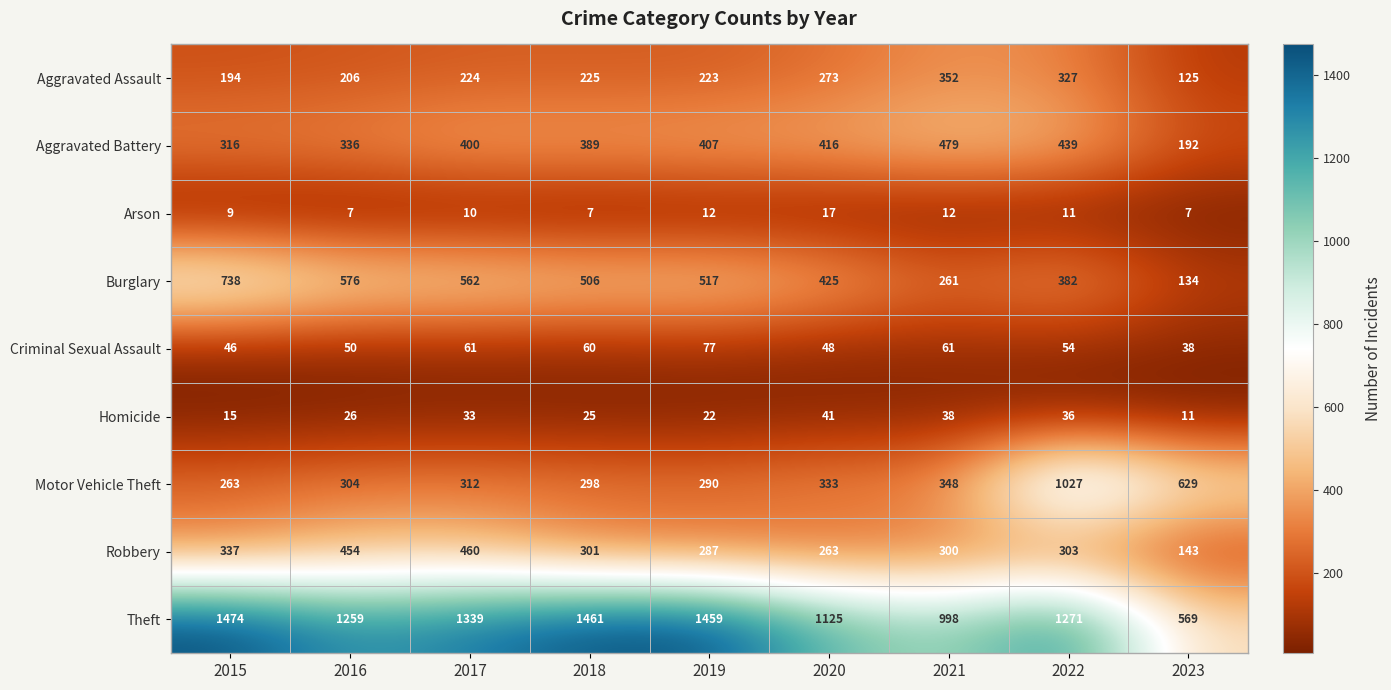

At how many categories does at least one series exceed 242?

9